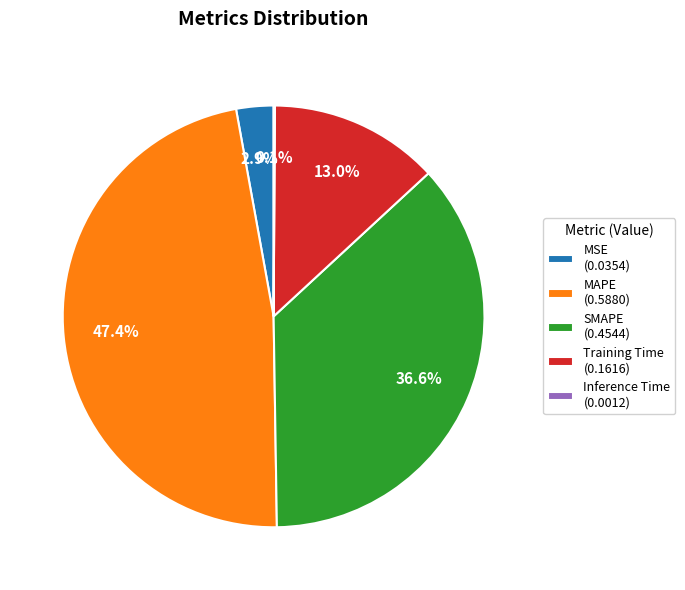

Which has a higher value, MSE (0.0354) or MAPE (0.5880)?

MAPE (0.5880)